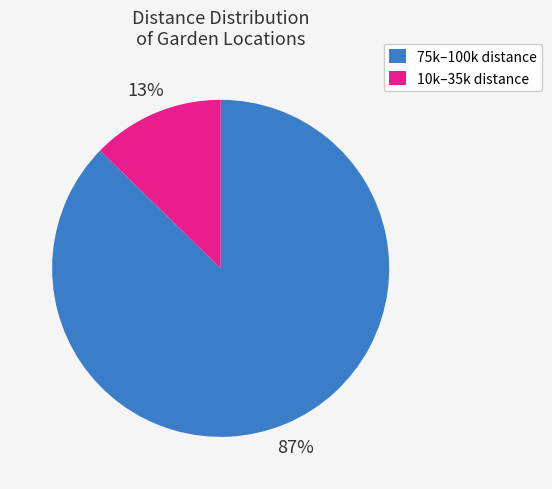

True or false: 10k–35k distance accounts for 13% of the total.

True